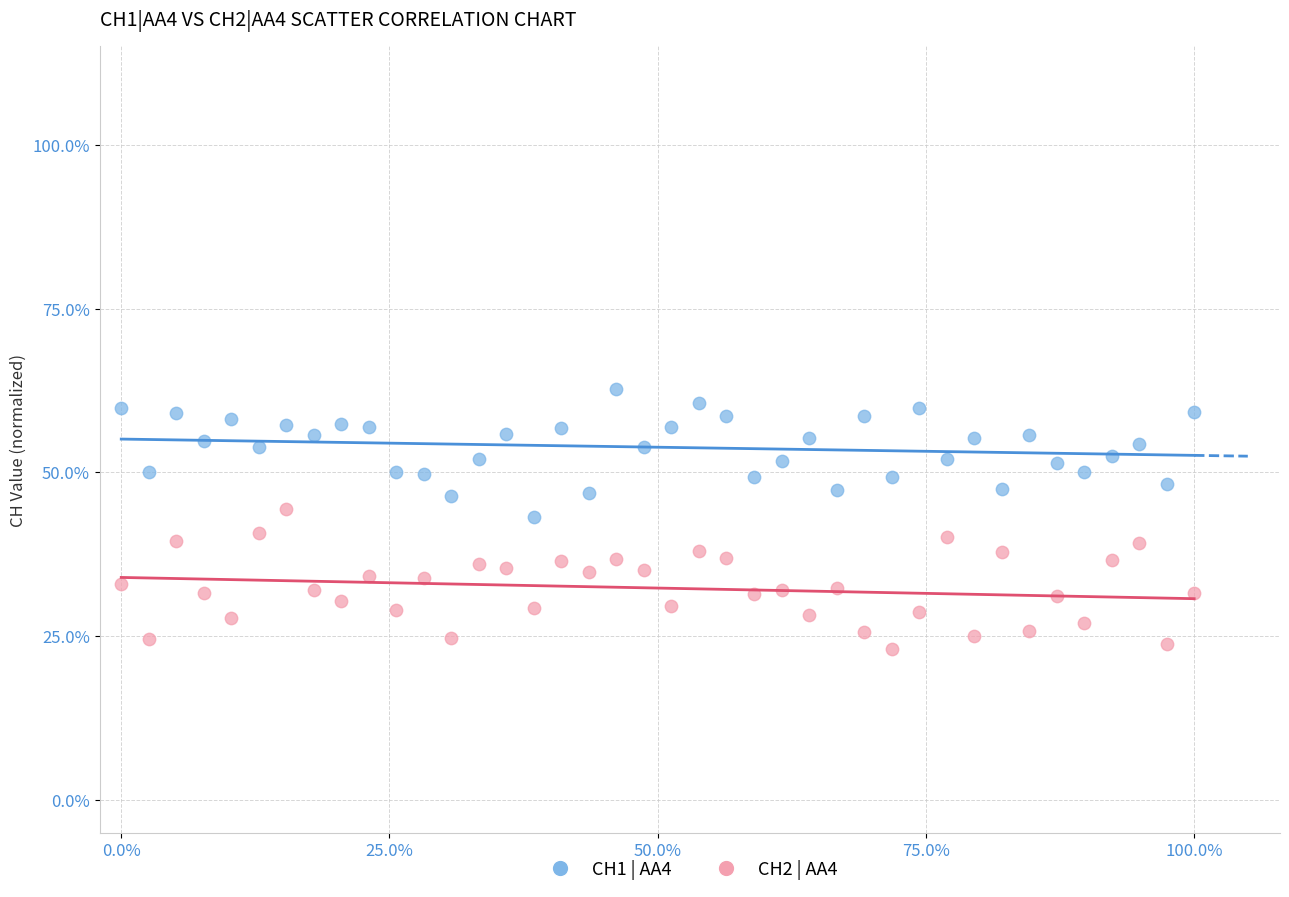

Which series reaches the maximum Y coordinate?

CH1 | AA4